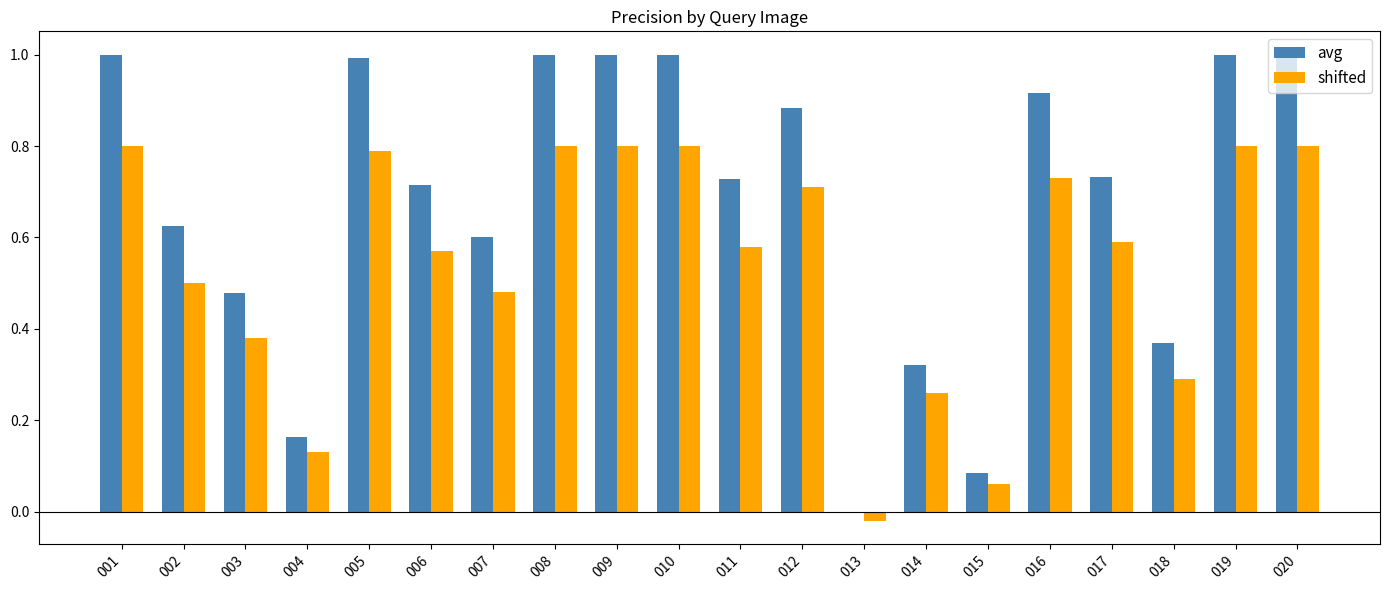

Which series has the largest total across all categories?

avg